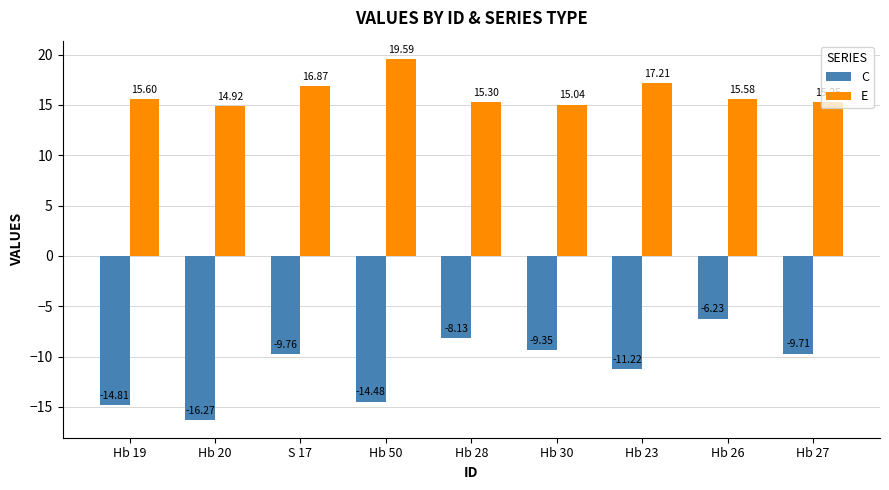

What is the difference between the maximum and minimum values in the E series?

4.7